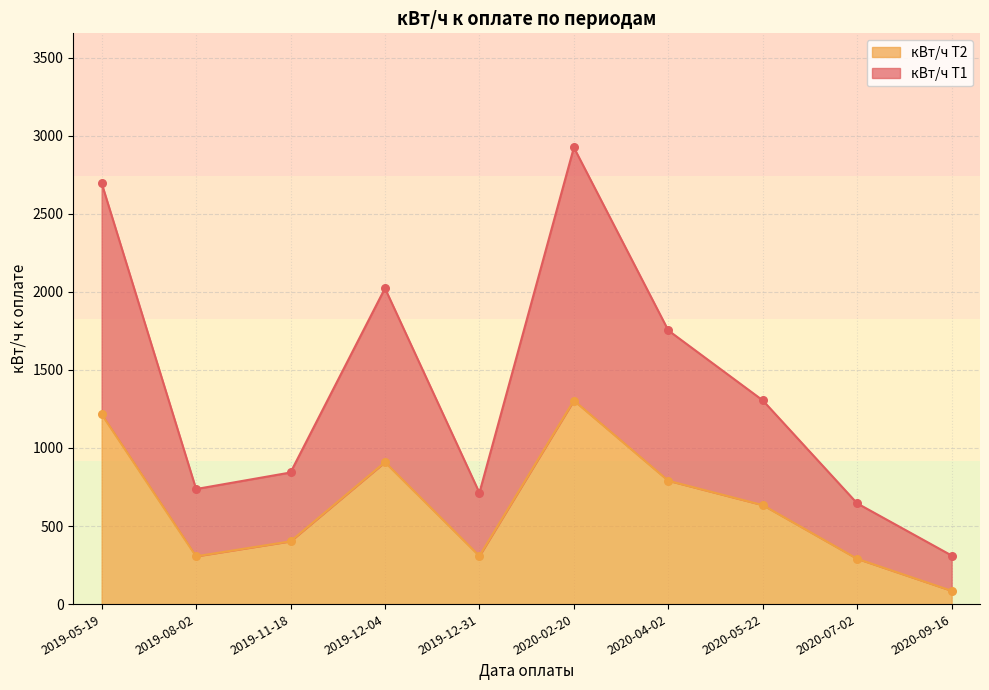

What is the total value across all series at 2019-12-04?

2932